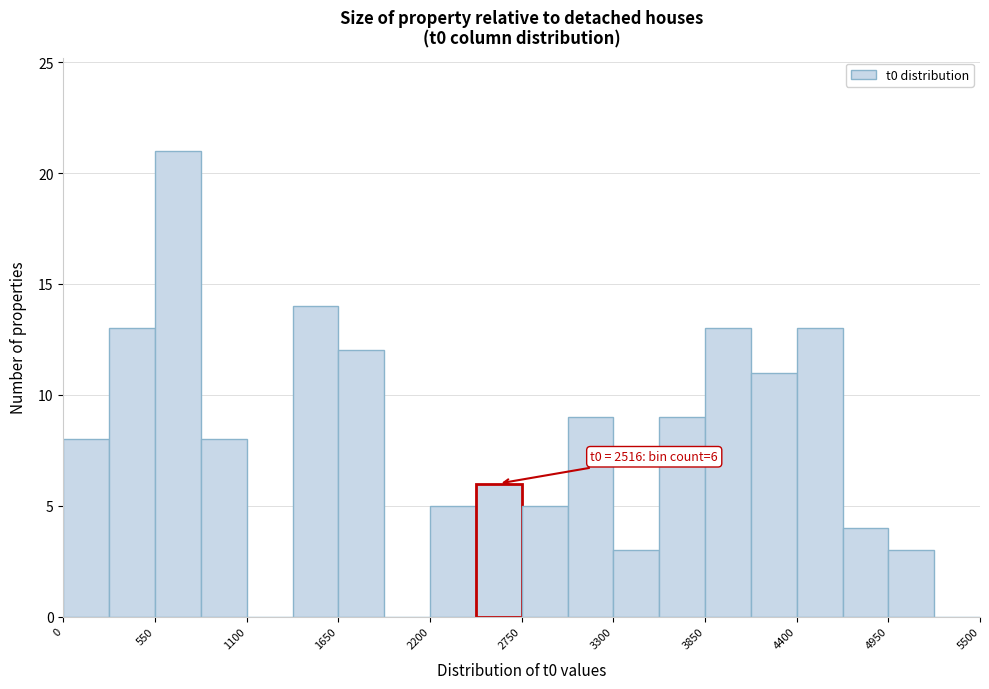

Read against the x-axis, roughly where is the centre of the tallest bar?

700